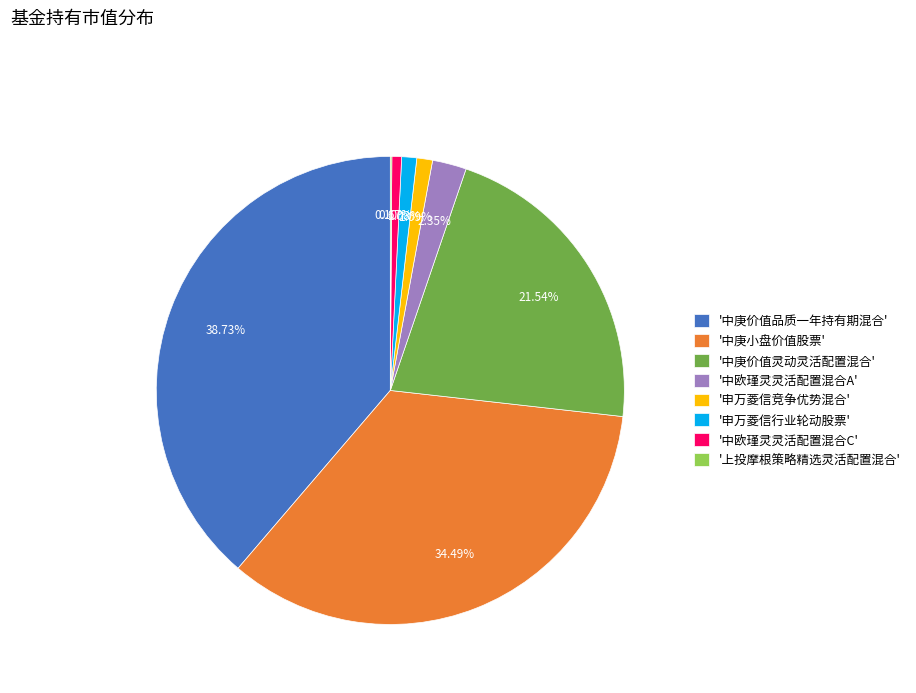

Do '中庚小盘价值股票' and '中欧瑾灵灵活配置混合C' together represent more than half of the pie?

No